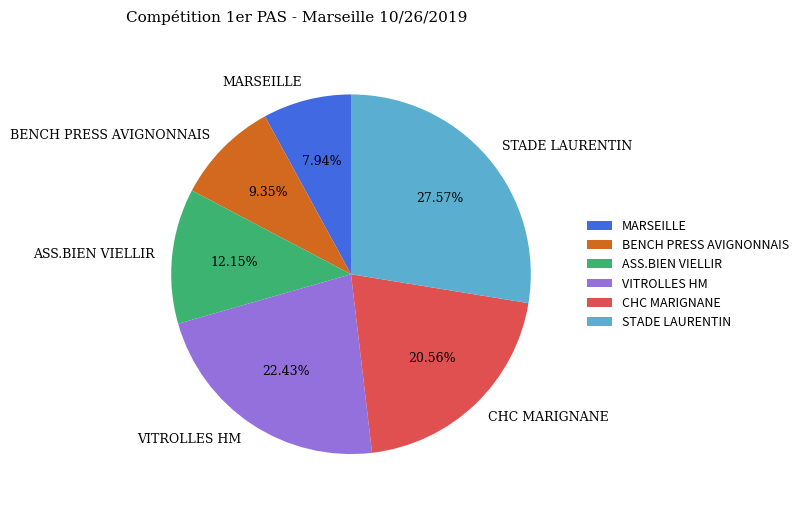

Count the number of slices in the pie.

6